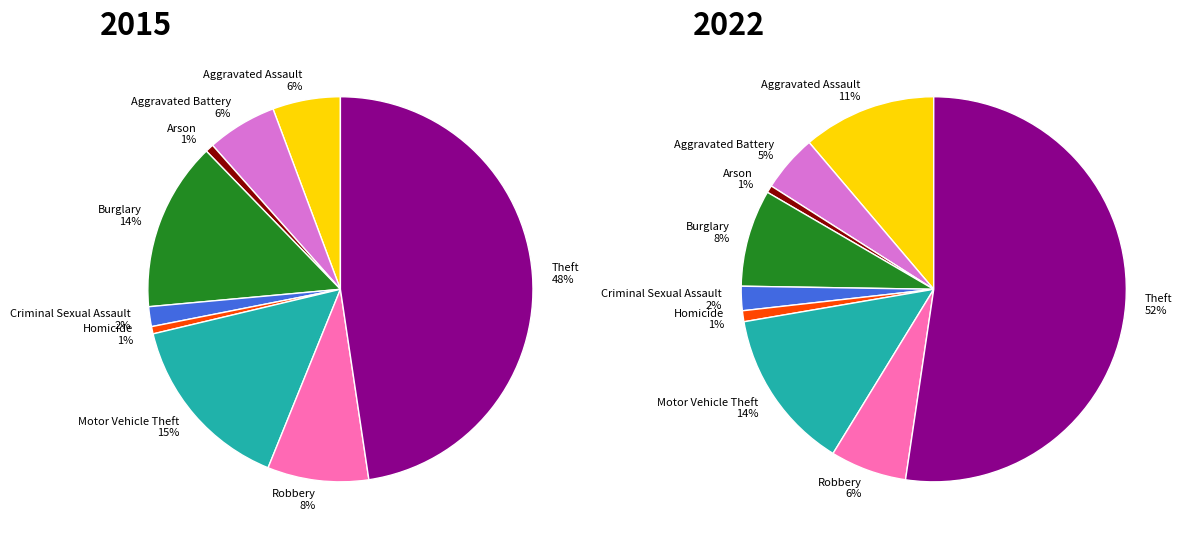

Which slice is the smallest?

Homicide